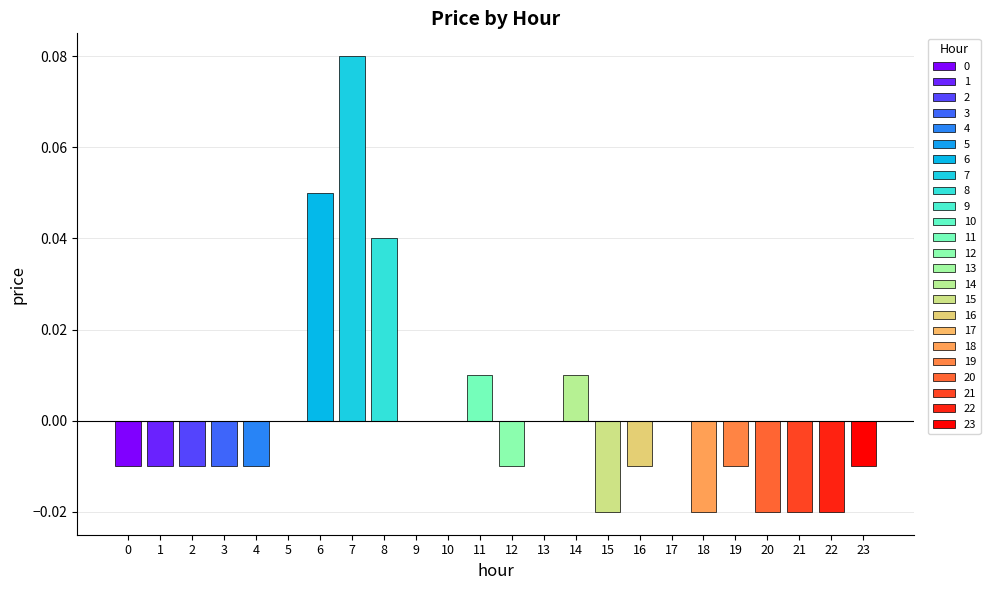

Rank the categories by value from highest to lowest.

7, 6, 8, 11, 14, 5, 9, 10, 13, 17, 0, 1, 2, 3, 4, 12, 16, 19, 23, 15, 18, 20, 21, 22